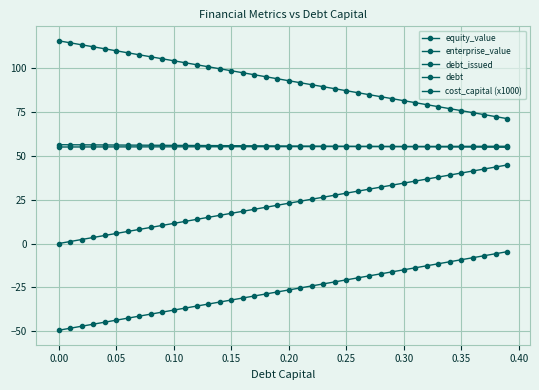

What is the maximum value shown in the chart?

115.5